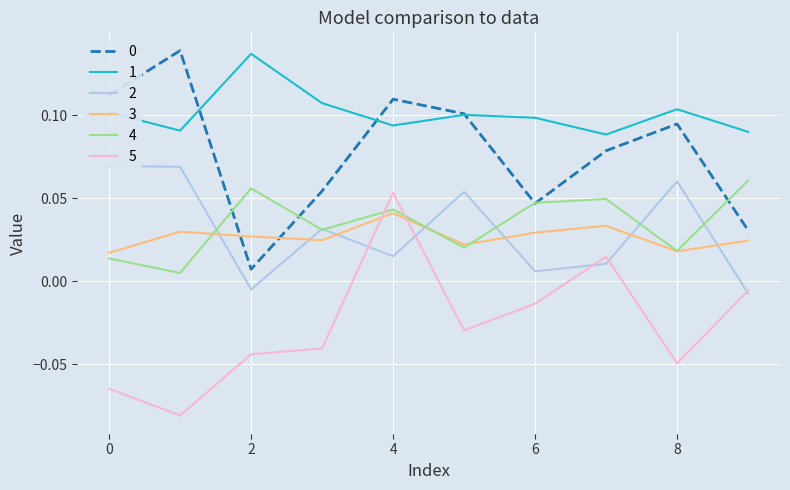

True or false: 0 has more than 1 points higher than both neighbors.

True